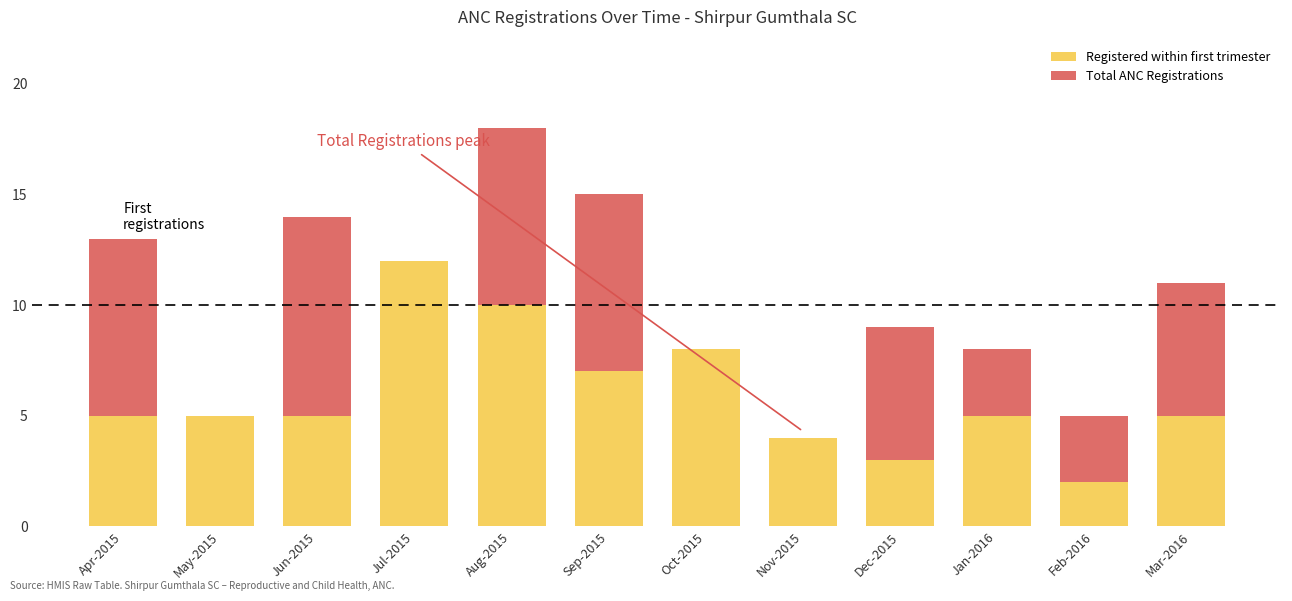

Reading left to right, what are the values for Registered within first trimester?

Apr-2015=5	May-2015=5	Jun-2015=5	Jul-2015=12	Aug-2015=10	Sep-2015=7	Oct-2015=8	Nov-2015=4	Dec-2015=3	Jan-2016=5	Feb-2016=2	Mar-2016=5